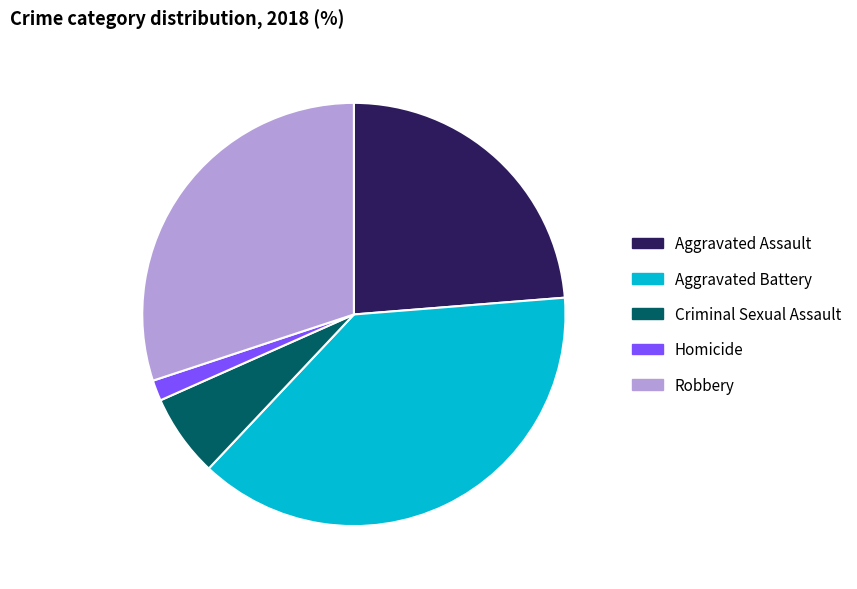

Count the number of slices in the pie.

5